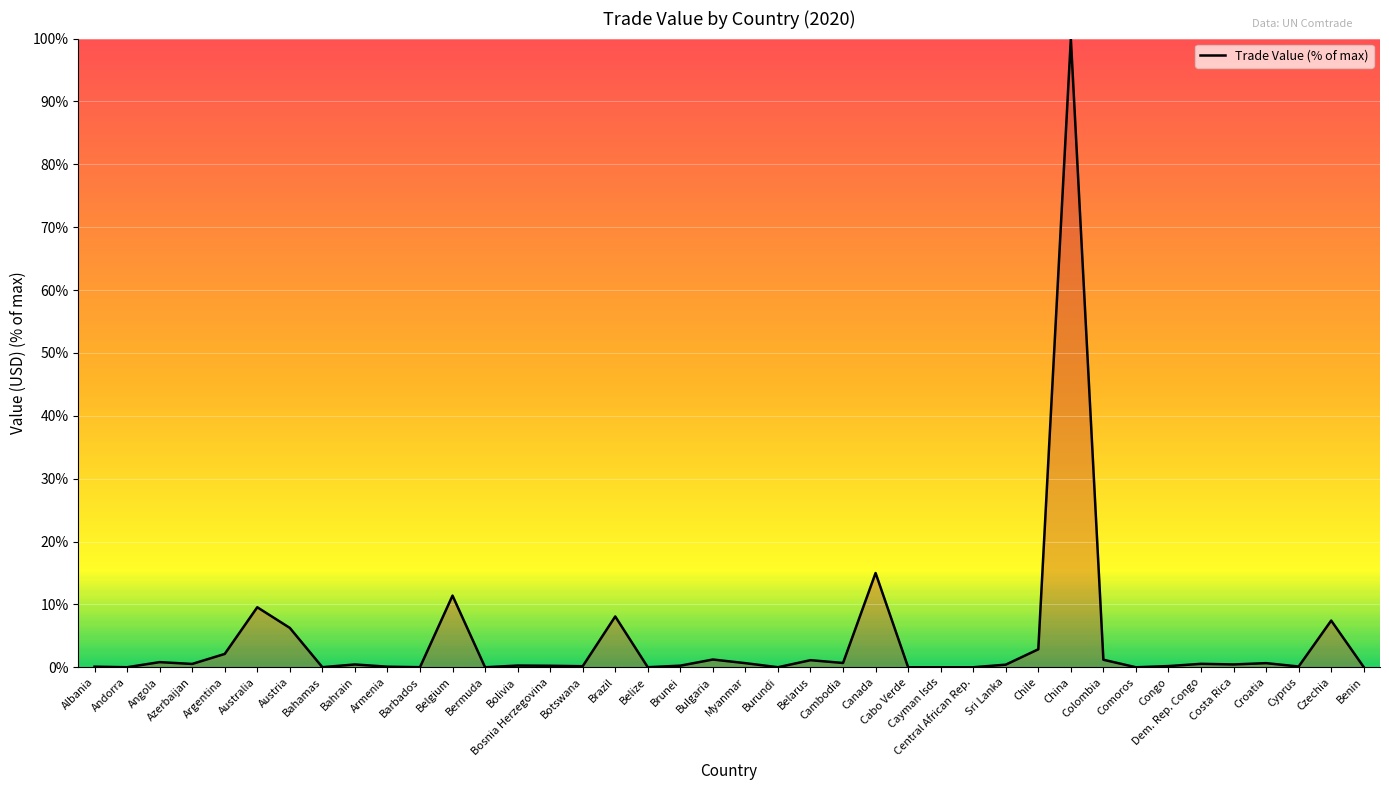

What is the sum of all values?

173.0